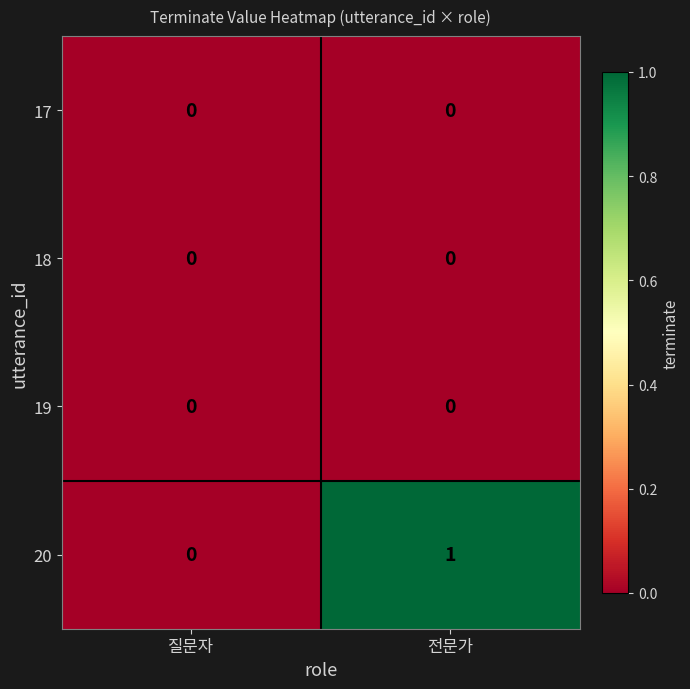

Reading left to right, transcribe all the data shown in this chart.

17: 질문자=0	전문가=0
18: 질문자=0	전문가=0
19: 질문자=0	전문가=0
20: 질문자=0	전문가=1